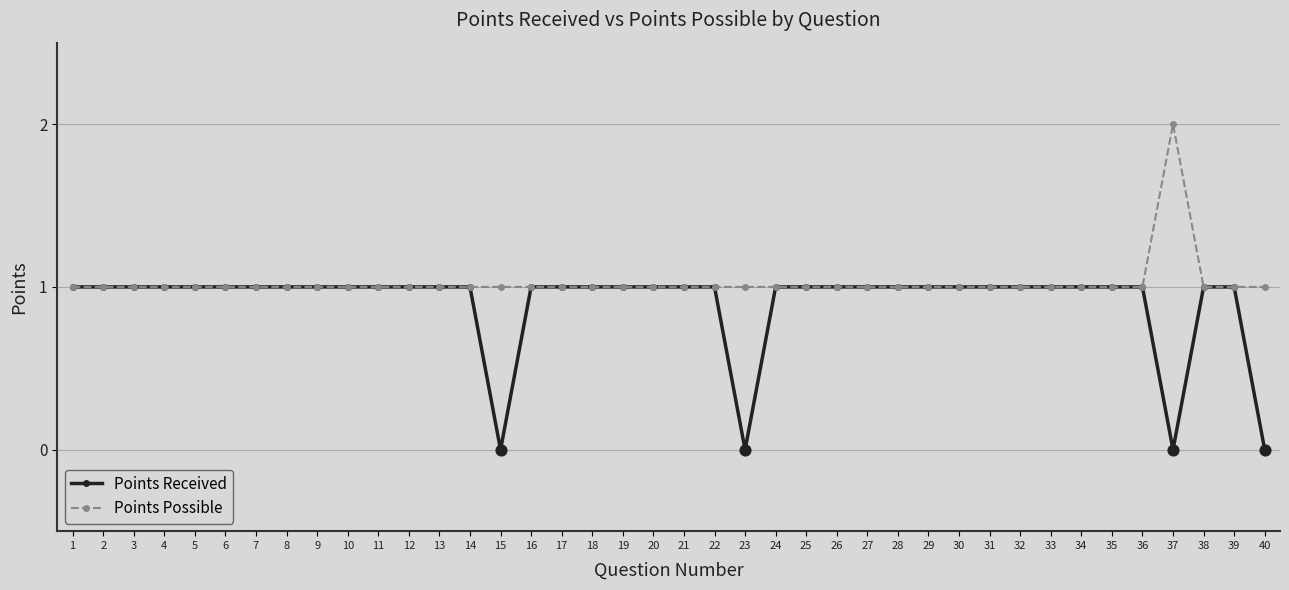

What are all the series names shown in the legend?

Points Received, Points Possible